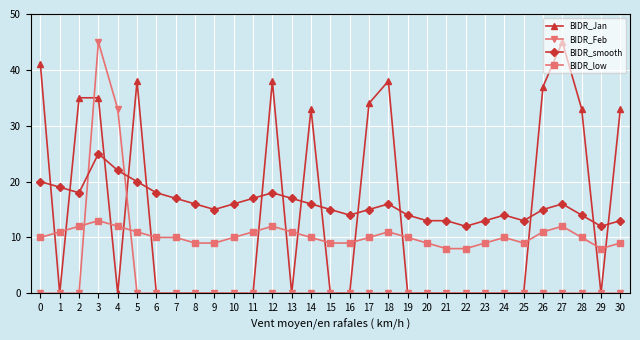

At how many categories does at least one series exceed 30?

13